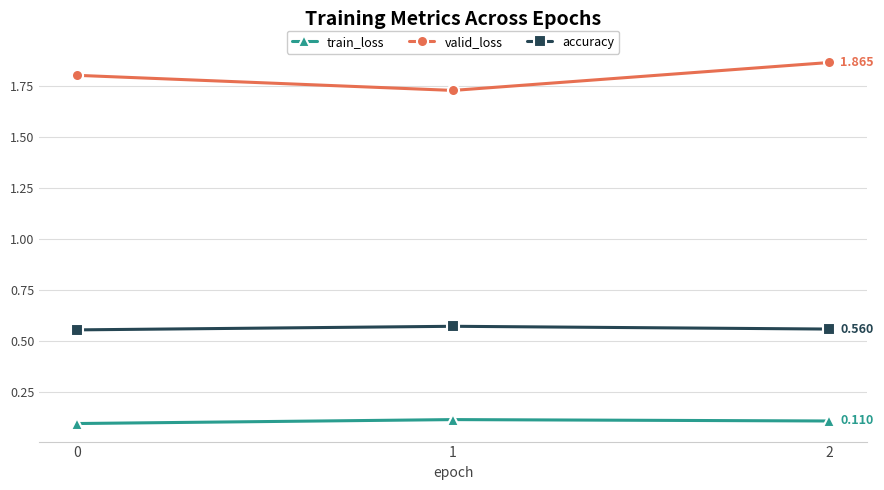

List the series in order of their overall mean, lowest first.

train_loss, accuracy, valid_loss